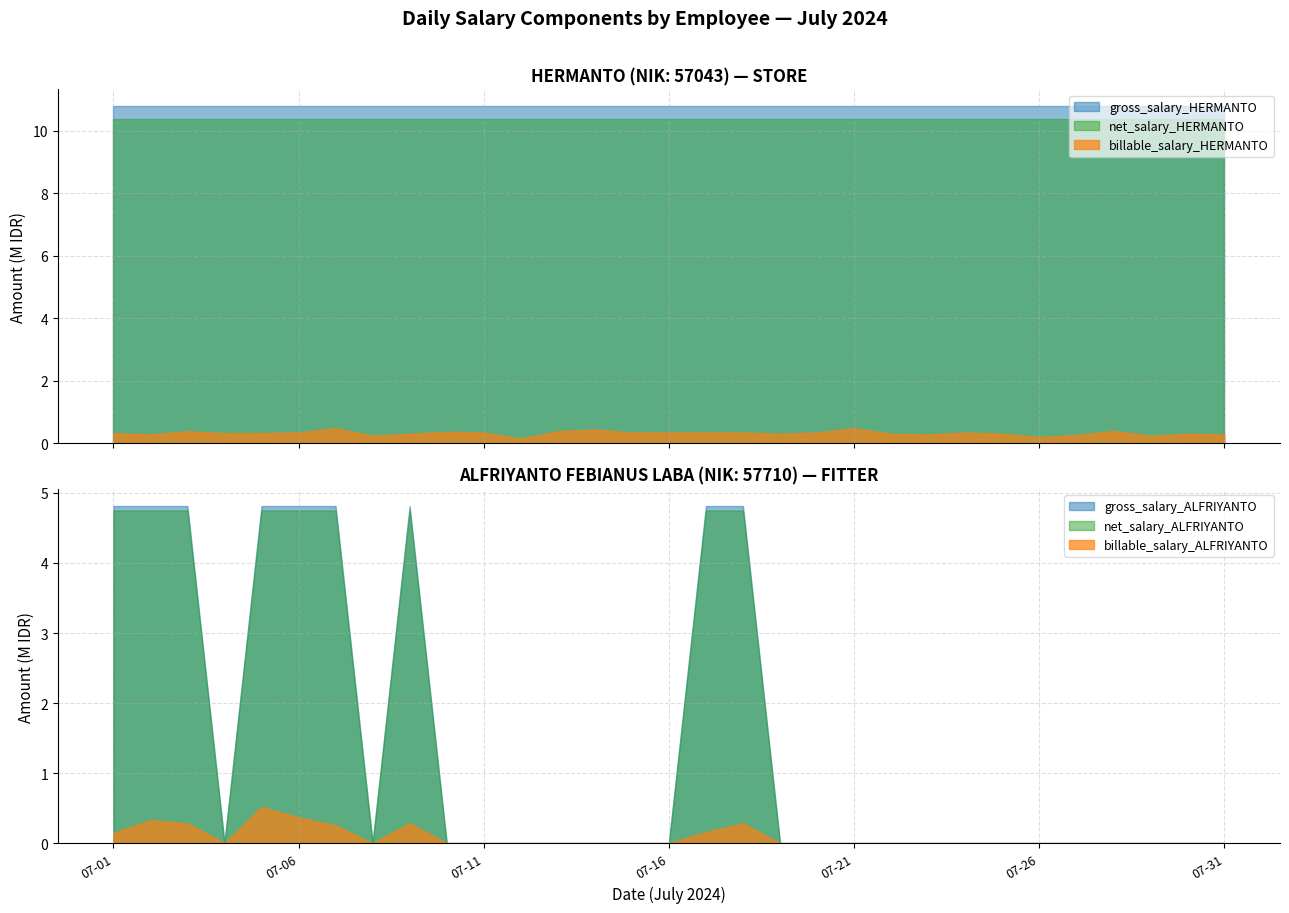

List the series in order of their peak value, highest first.

gross_salary_HERMANTO, net_salary_HERMANTO, gross_salary_ALFRIYANTO, net_salary_ALFRIYANTO, billable_salary_ALFRIYANTO, billable_salary_HERMANTO